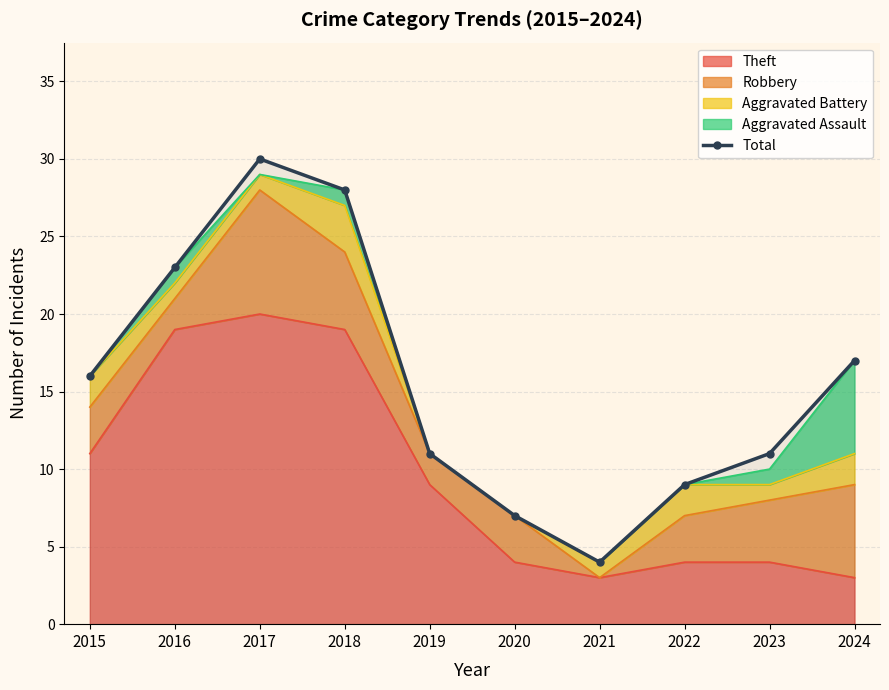

True or false: there are more than 2 points higher than both neighbors.

False